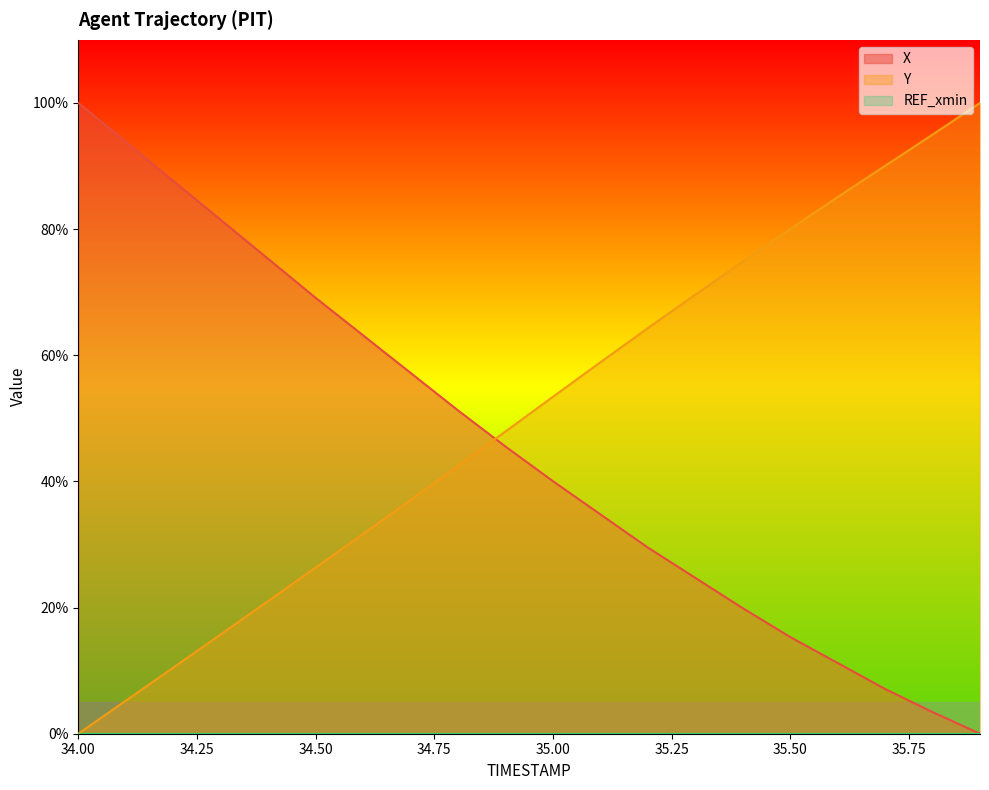

Reading left to right, extract all data points from this chart.

X: 34.0=100.0	34.1=93.8	34.2=87.6	34.3=81.5	34.4=75.3	34.5=69.1	34.6=63.2	34.7=57.2	34.8=51.3	34.9=45.5	35.0=40.0	35.1=34.8	35.2=29.5	35.3=24.7	35.4=19.9	35.5=15.3	35.6=11.2	35.7=7.1	35.8=3.4	35.9=0.0
Y: 34.0=0.0	34.1=5.2	34.2=10.5	34.3=15.7	34.4=21.0	34.5=26.3	34.6=31.7	34.7=37.0	34.8=42.5	34.9=47.9	35.0=53.4	35.1=58.9	35.2=64.3	35.3=69.6	35.4=74.8	35.5=80.0	35.6=85.1	35.7=90.0	35.8=95.0	35.9=100.0